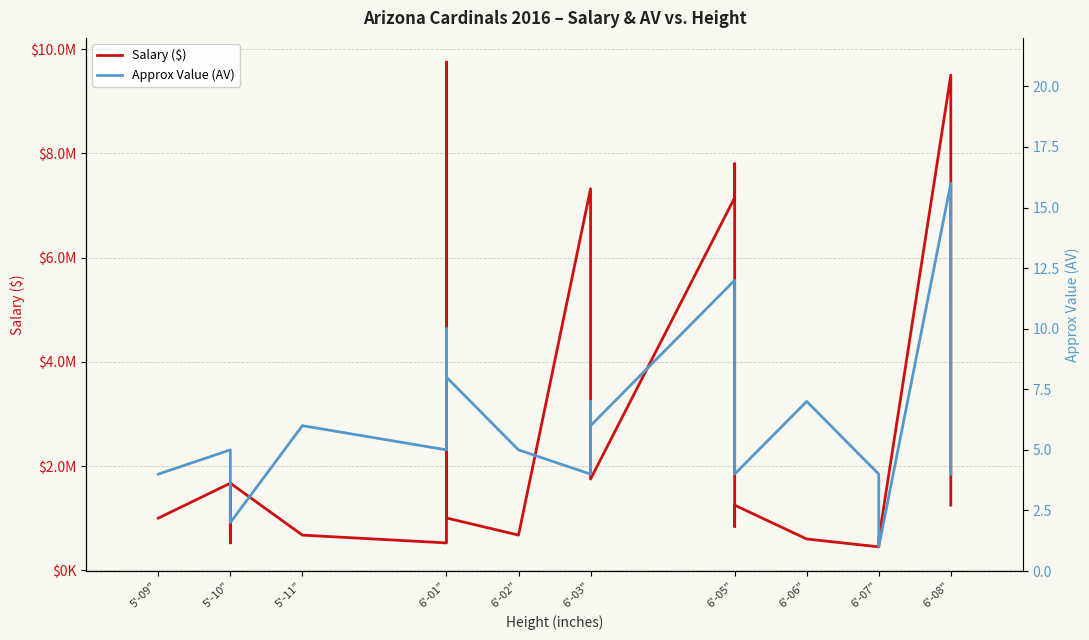

True or false: Salary ($) and Approx Value (AV) intersect in this chart.

False